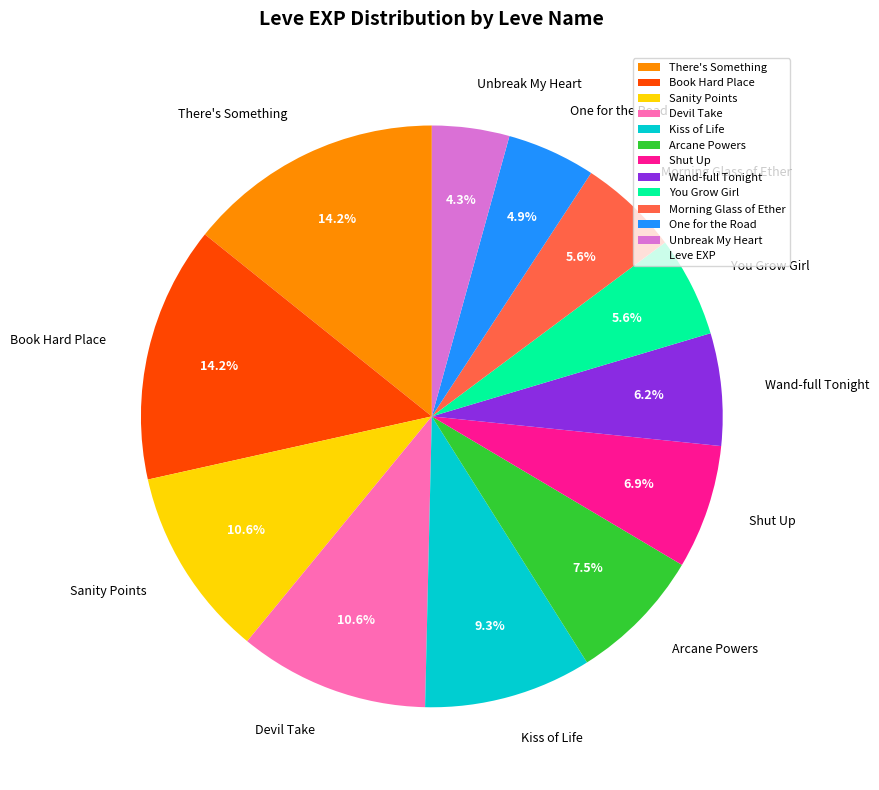

To the nearest percent, what is the difference between the largest and smallest slice percentages?

10%